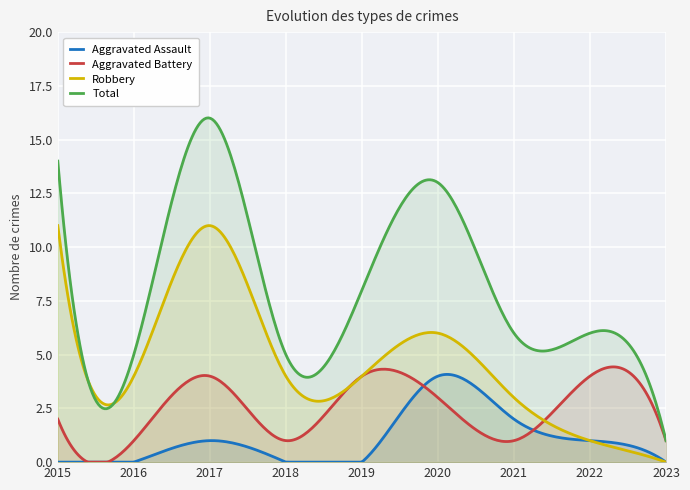

Which series has the widest spread of values?

Total